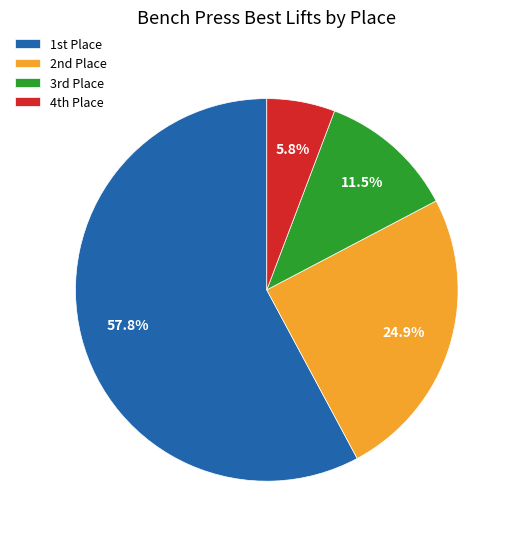

What is the majority slice?

1st Place